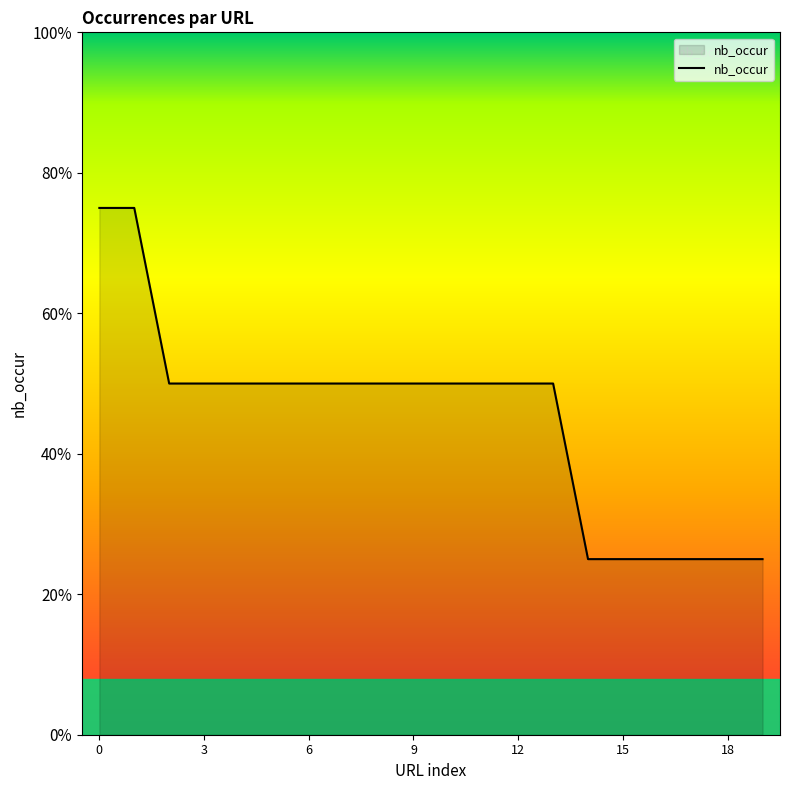

Does the chart have visible grid lines?

No